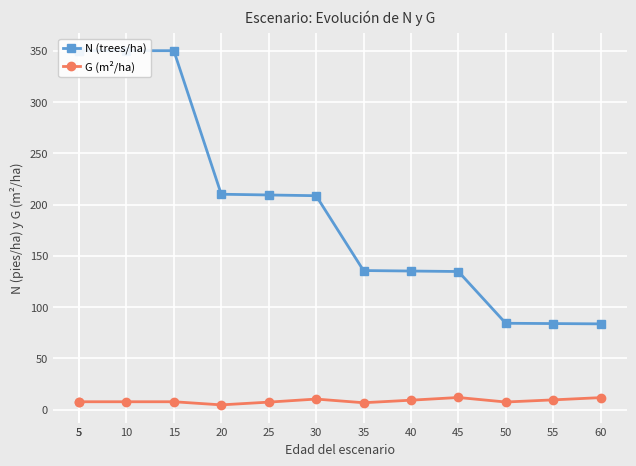

Between 5 and 15, which is larger?

5